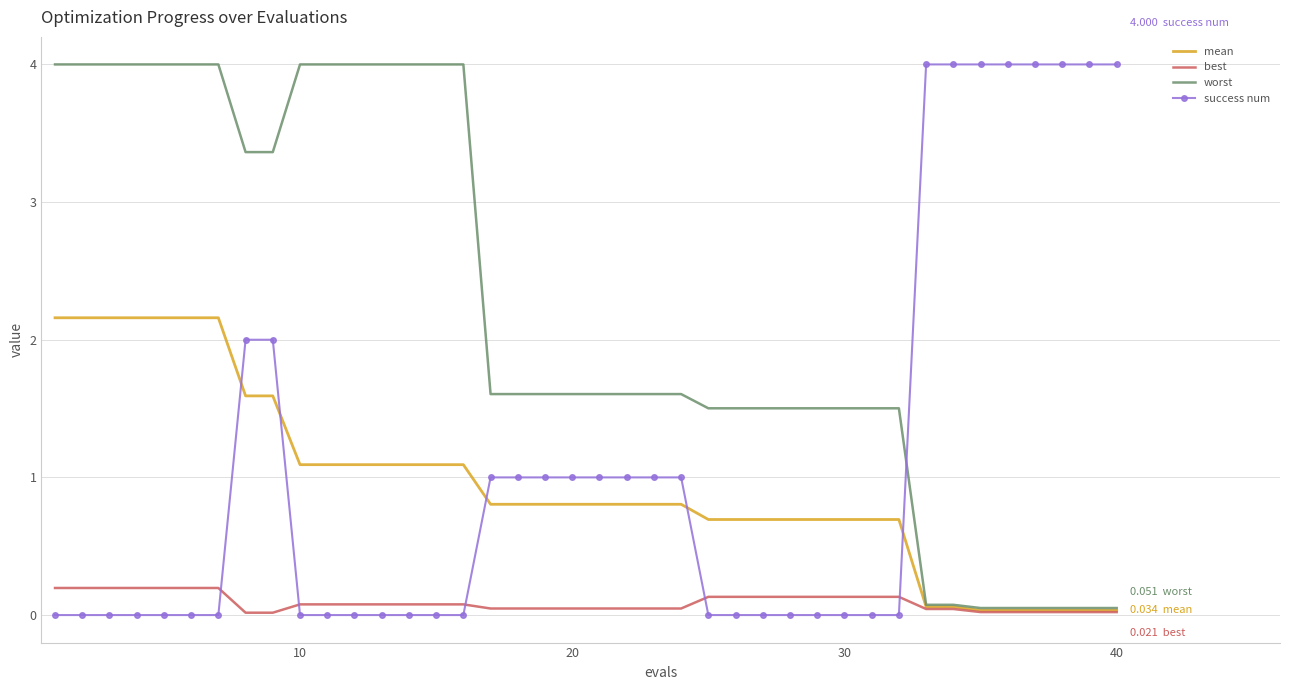

Which series has the largest total across all categories?

worst